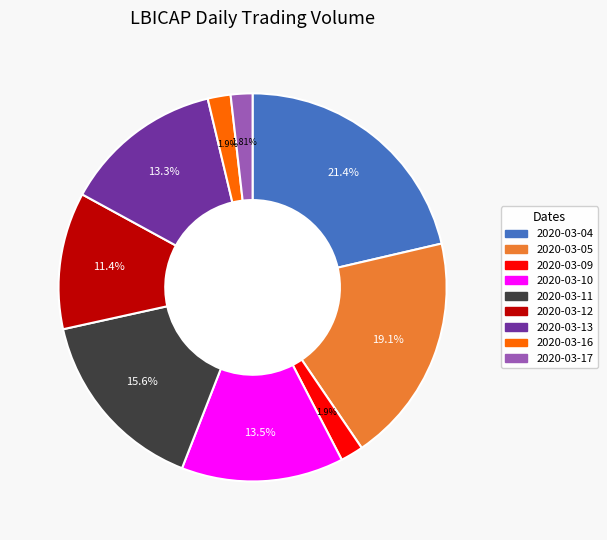

Combined, do 2020-03-04 and 2020-03-12 account for over 50%?

No